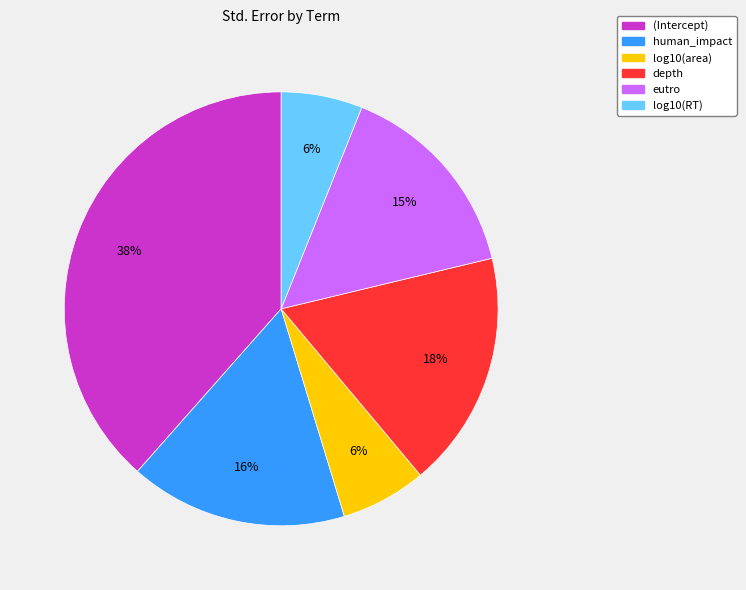

To the nearest percent, what is the difference between the human_impact and (Intercept) slice percentages?

22%